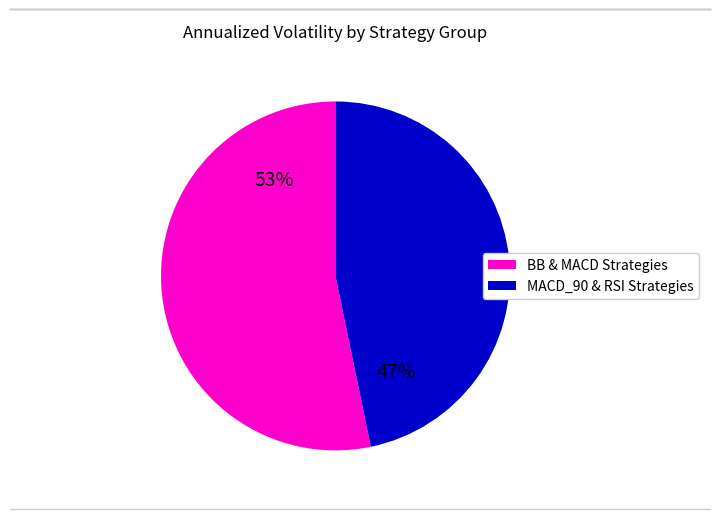

Is there a majority slice in this chart?

Yes